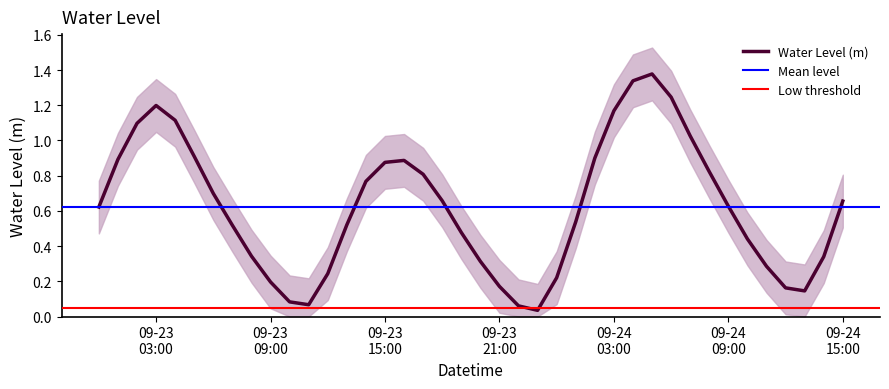

The value at 2023-09-23 17:00:00 is 1.3. True or false?

False